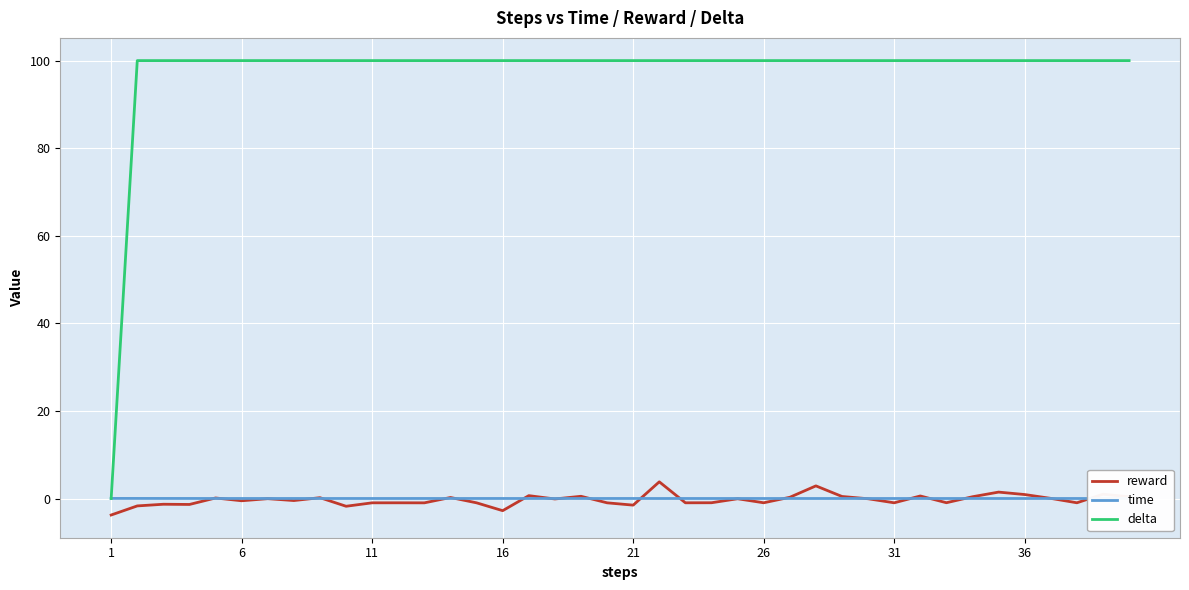

What is the greatest value displayed?

100.0